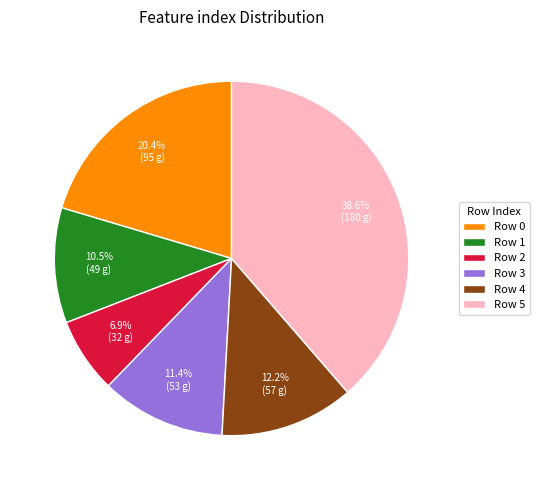

Does any single category account for the majority?

No